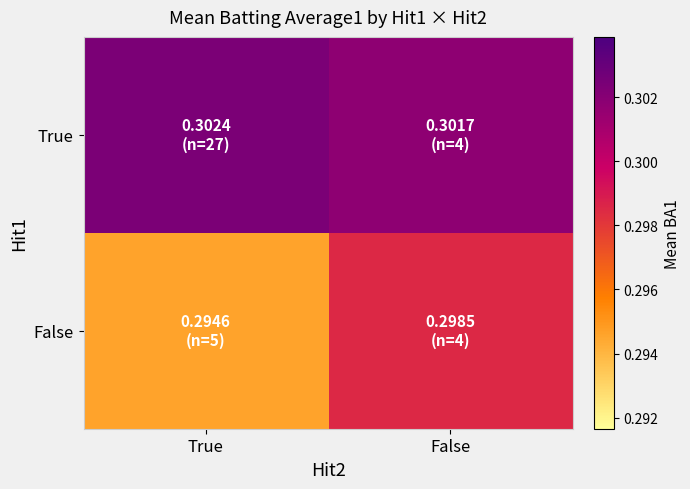

Rank the series by their maximum value, from highest to lowest.

True, False